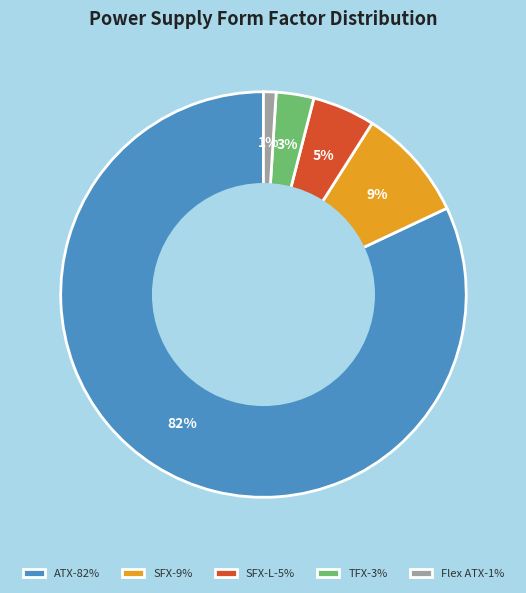

What is the largest slice in the pie chart?

ATX-82%